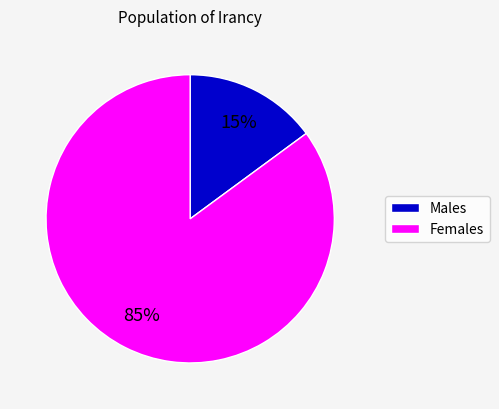

To the nearest percent, what is the average slice percentage?

50%